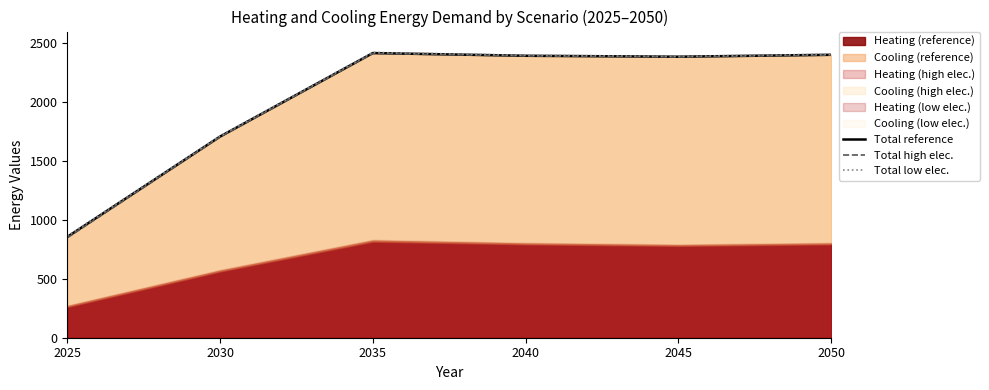

How many data points in Total low elec. are less than 2398?

3